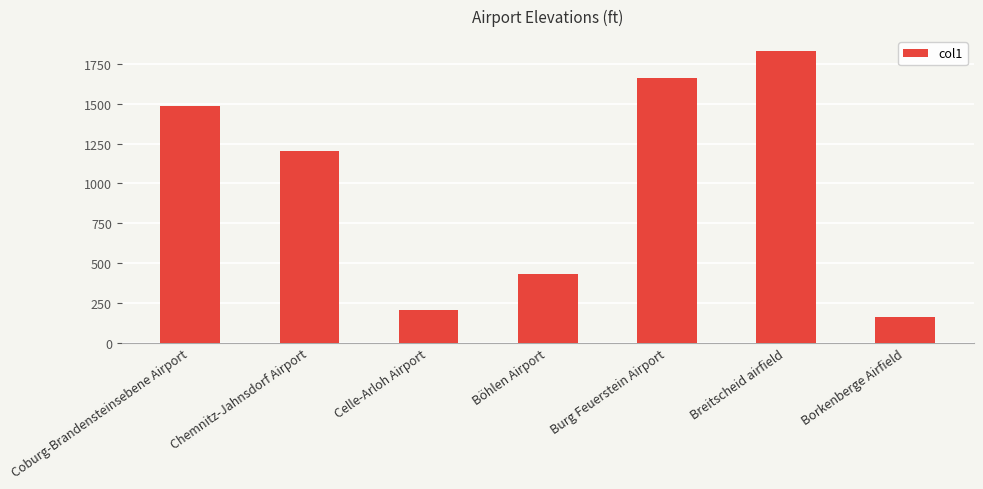

The chart shows a value of 1202 at Chemnitz-Jahnsdorf Airport. True or false?

True